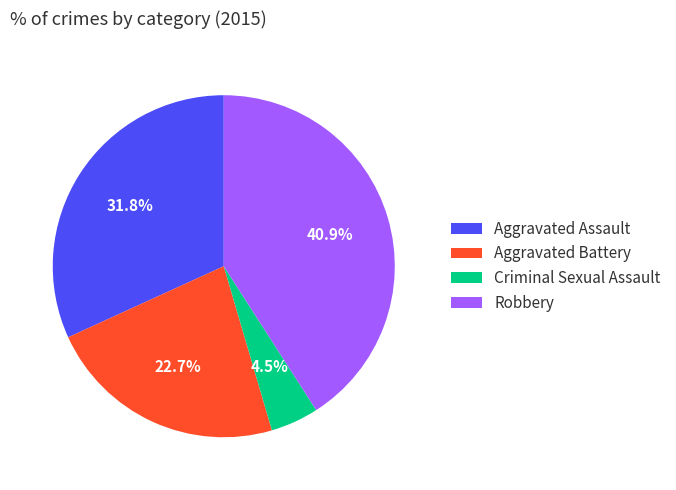

Which slice is the largest?

Robbery